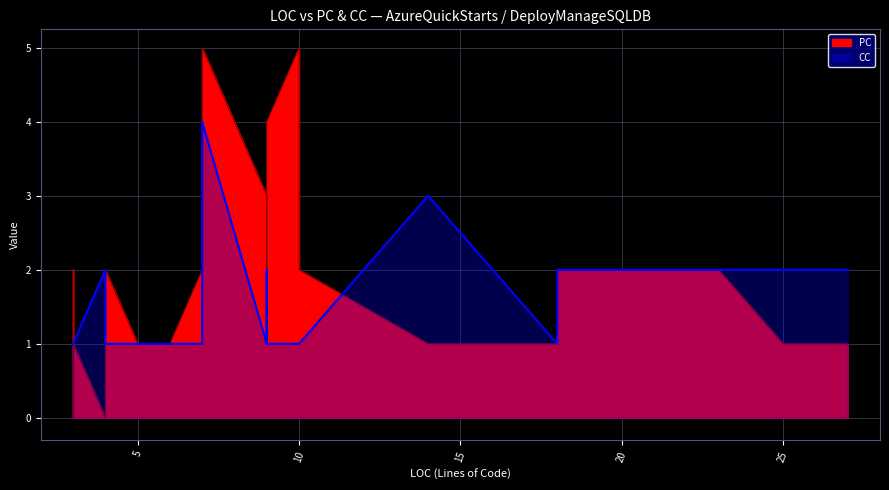

Which series has the largest range (max minus min)?

PC